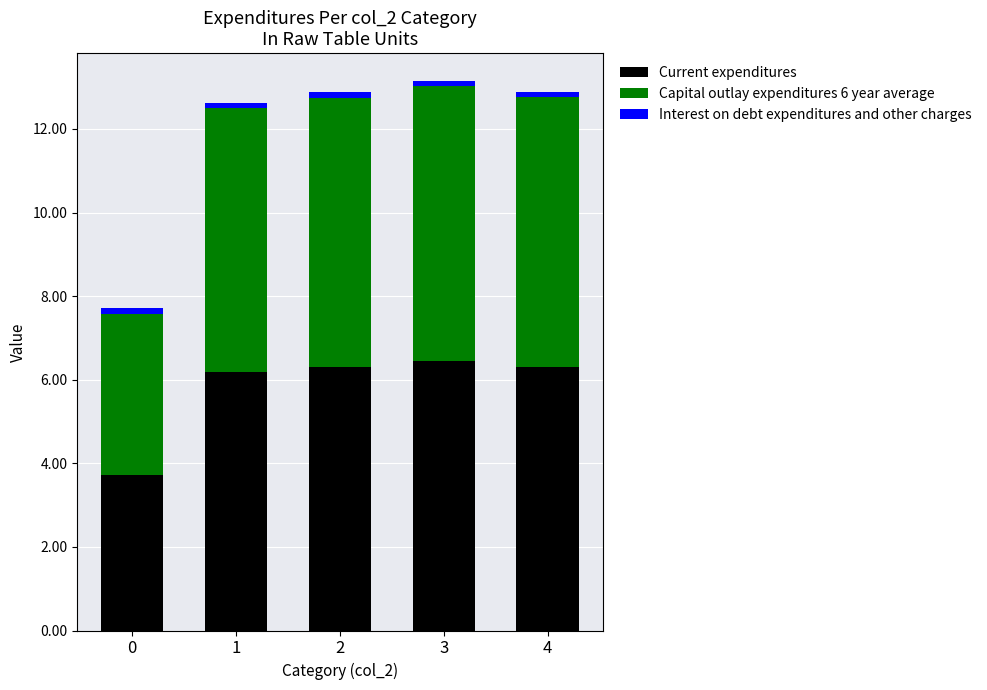

What is the lowest value of the Current expenditures series?

3.7